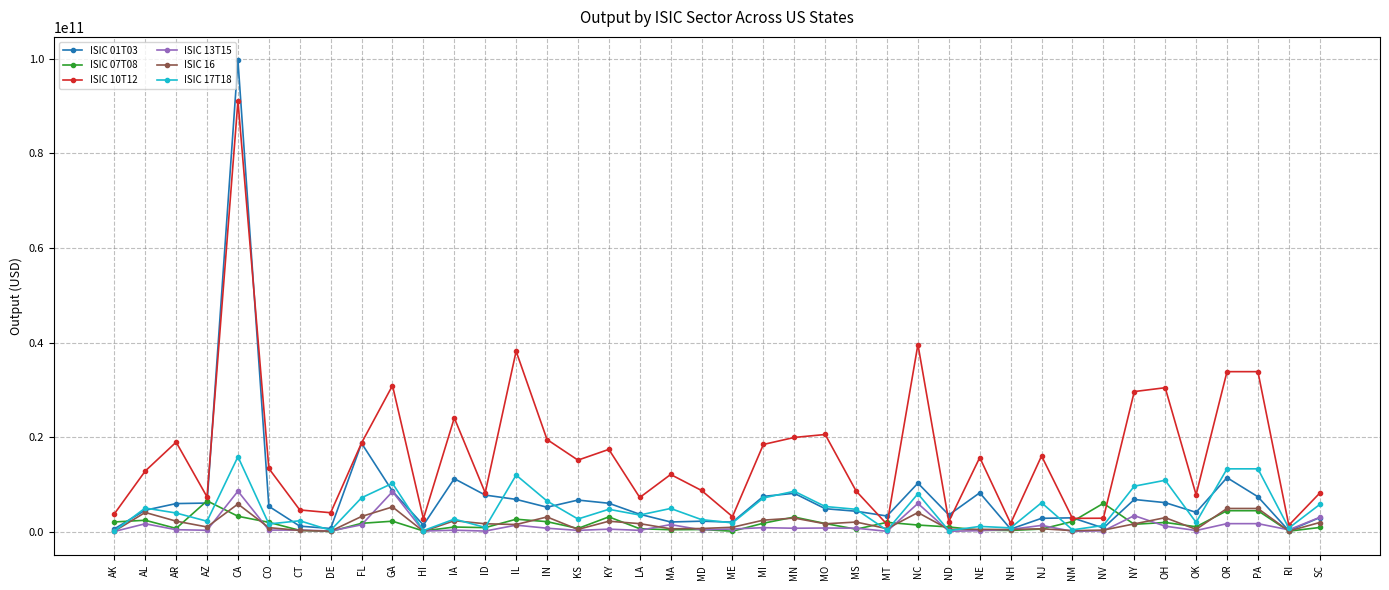

Which category has the highest value across all series?

CA